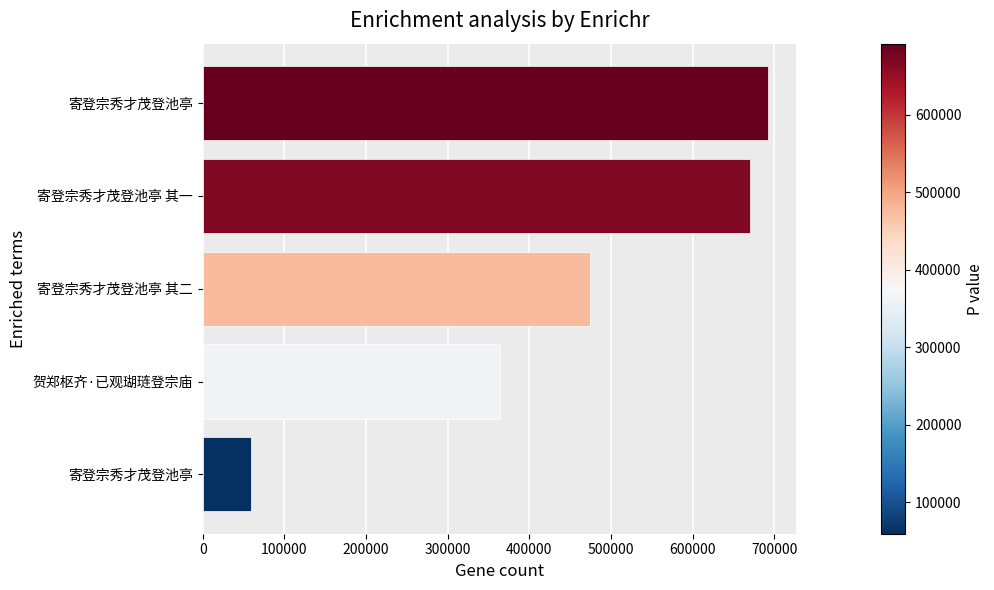

How many series are shown in this chart?

1